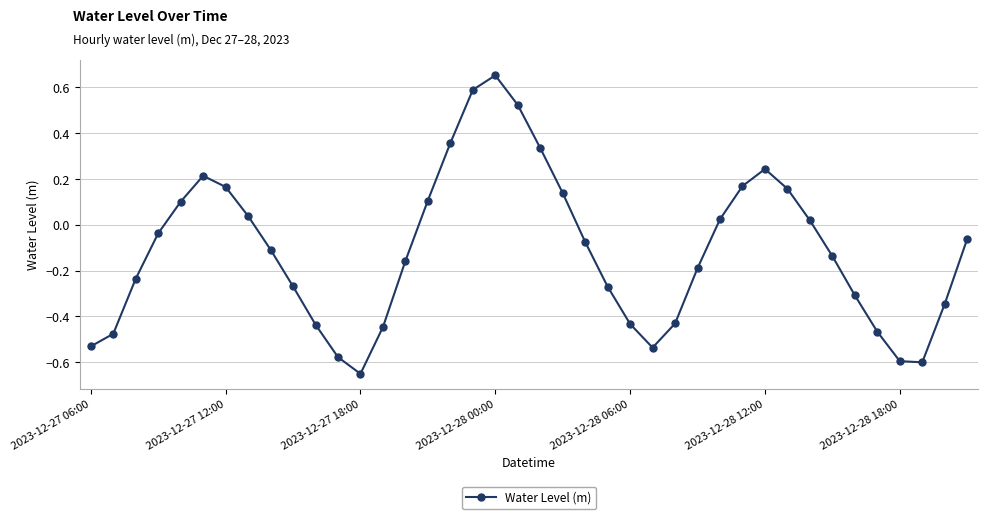

What is the difference between the second highest and second lowest values?

1.2